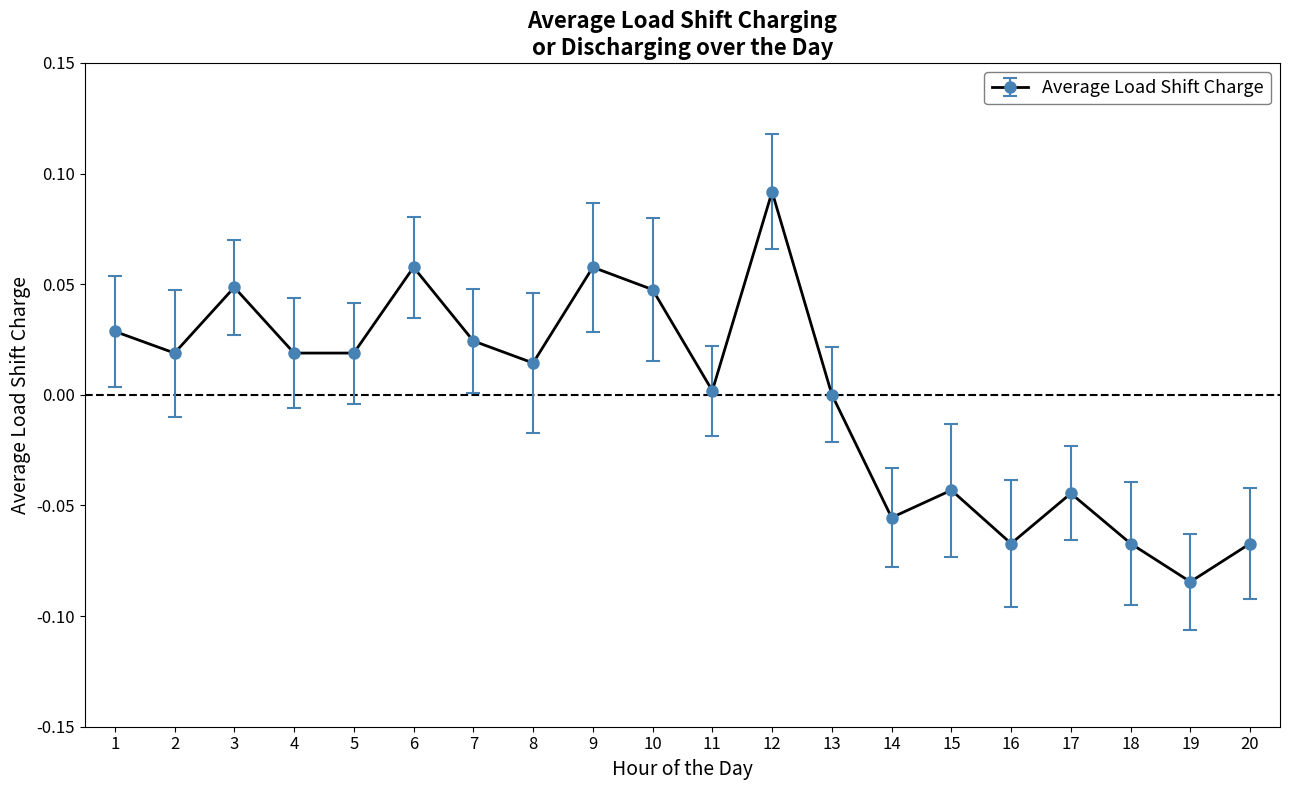

At which category does the data reach its first local peak?

3